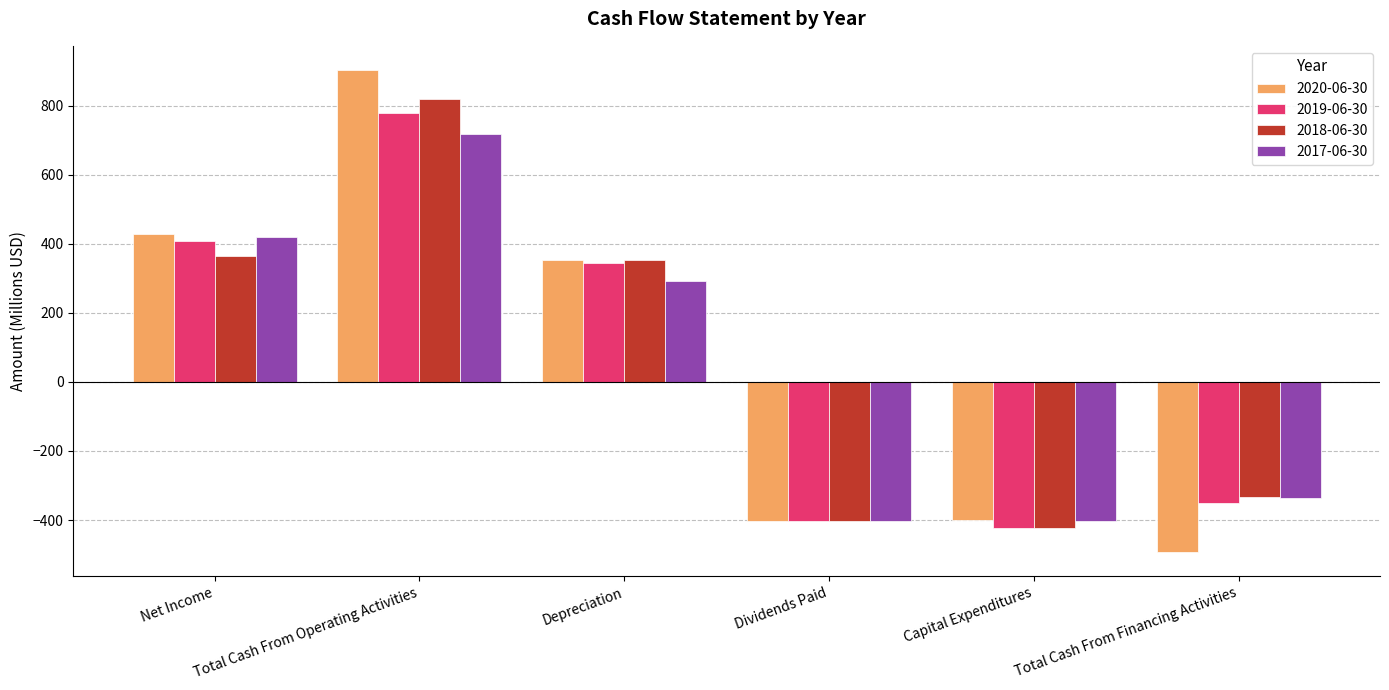

What is the difference between the 2019-06-30 values at Capital Expenditures and Depreciation?

767.0